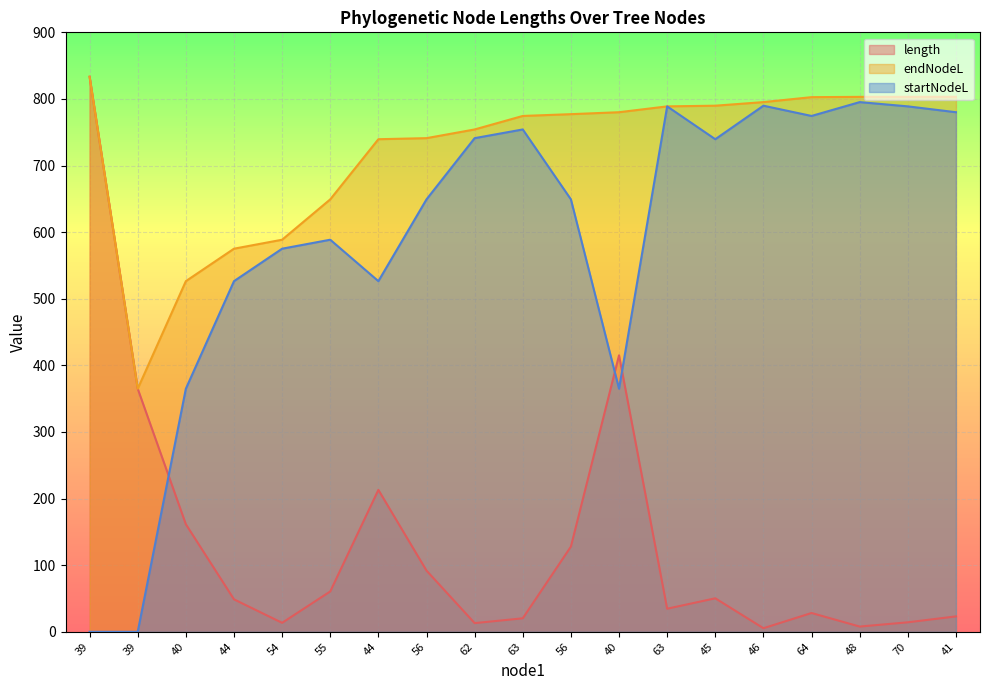

The value of startNodeL at 62 is 186.5. True or false?

False